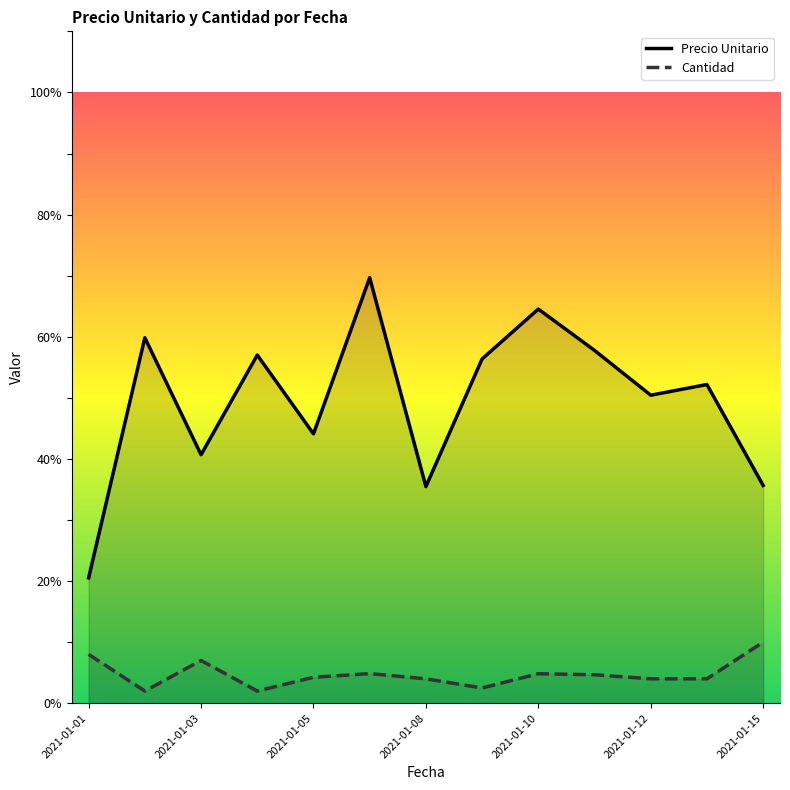

What is the difference between the maximum and minimum values in the Cantidad series?

8.0